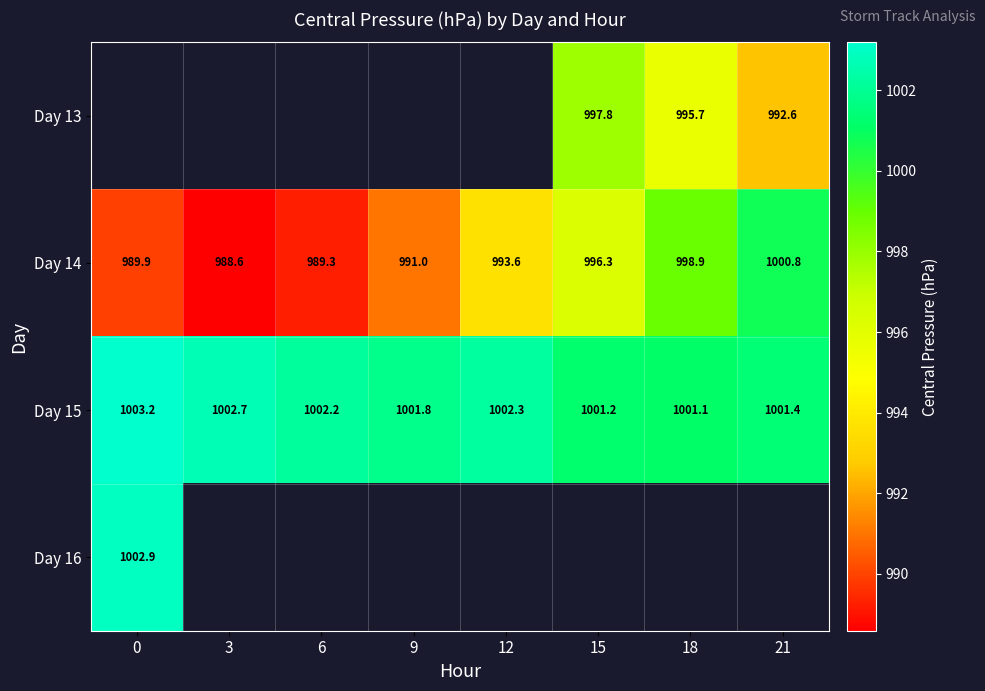

Is it true that Day 15 equals 1489.9 at 6?

False